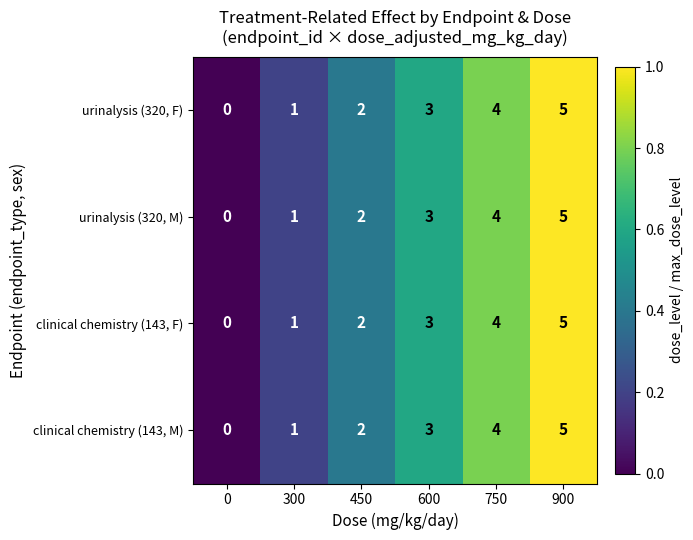

Which label corresponds to the largest value in the chart?

900